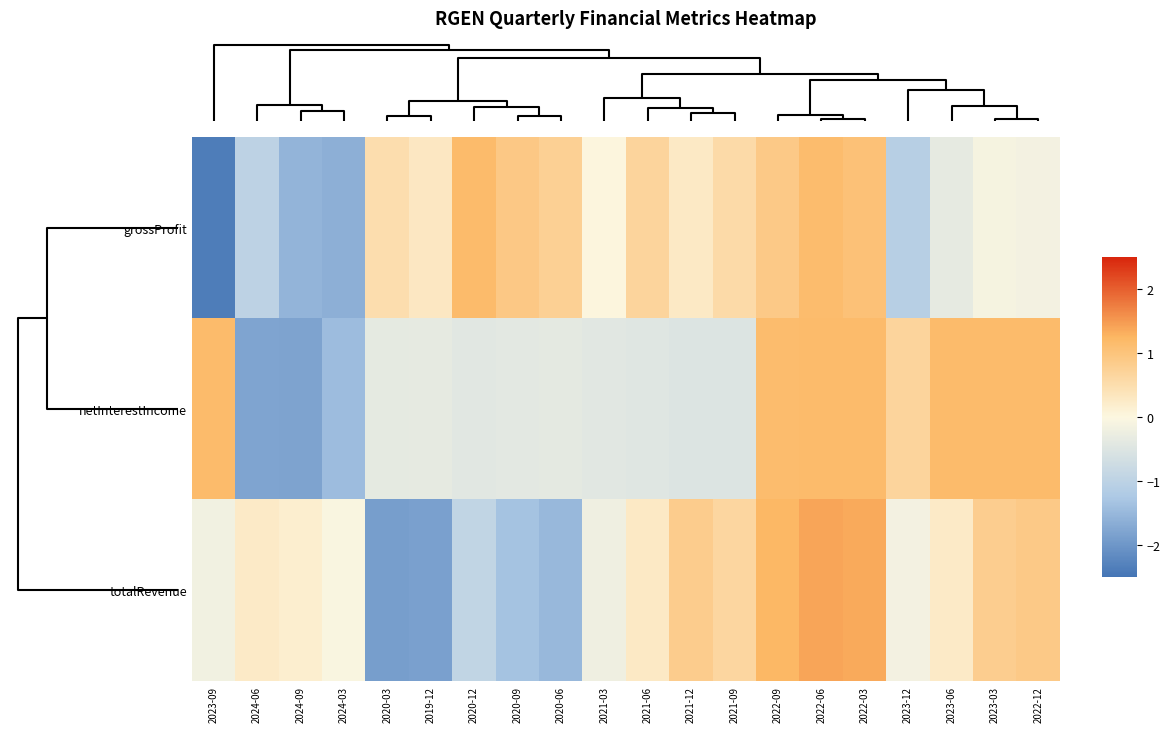

Which series has the largest range (max minus min)?

grossProfit